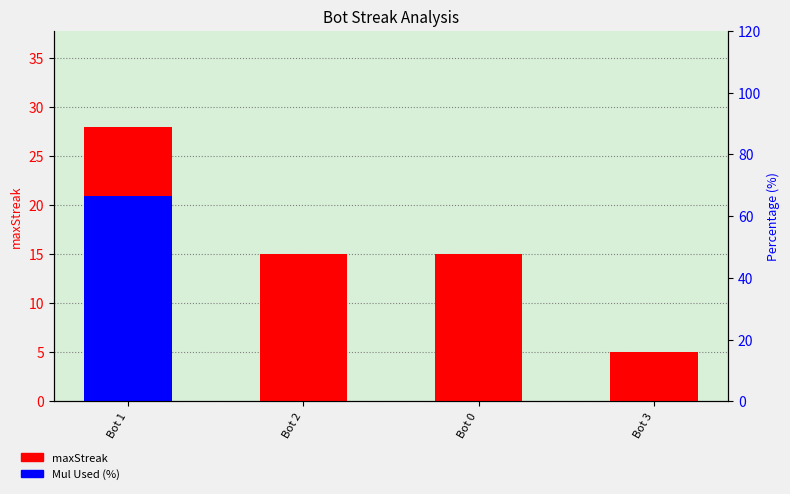

Is the value of maxStreak at Bot 1 greater than the value of Mul Used (%) at Bot 3?

Yes